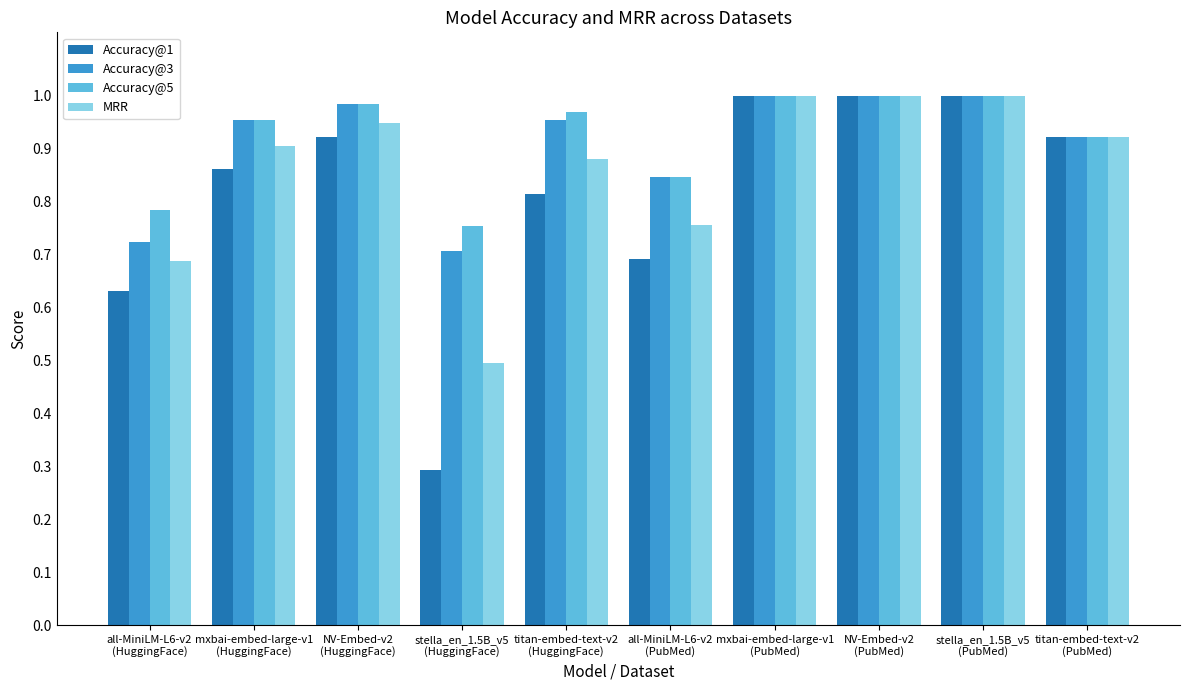

The MRR series shows 0.9 at NV-Embed-v2
(HuggingFace). True or false?

True